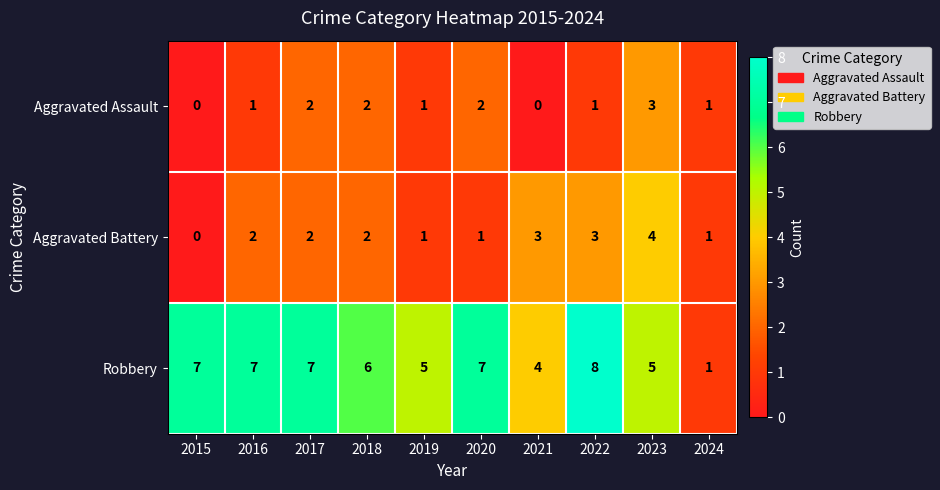

How many distinct data groups are displayed?

3